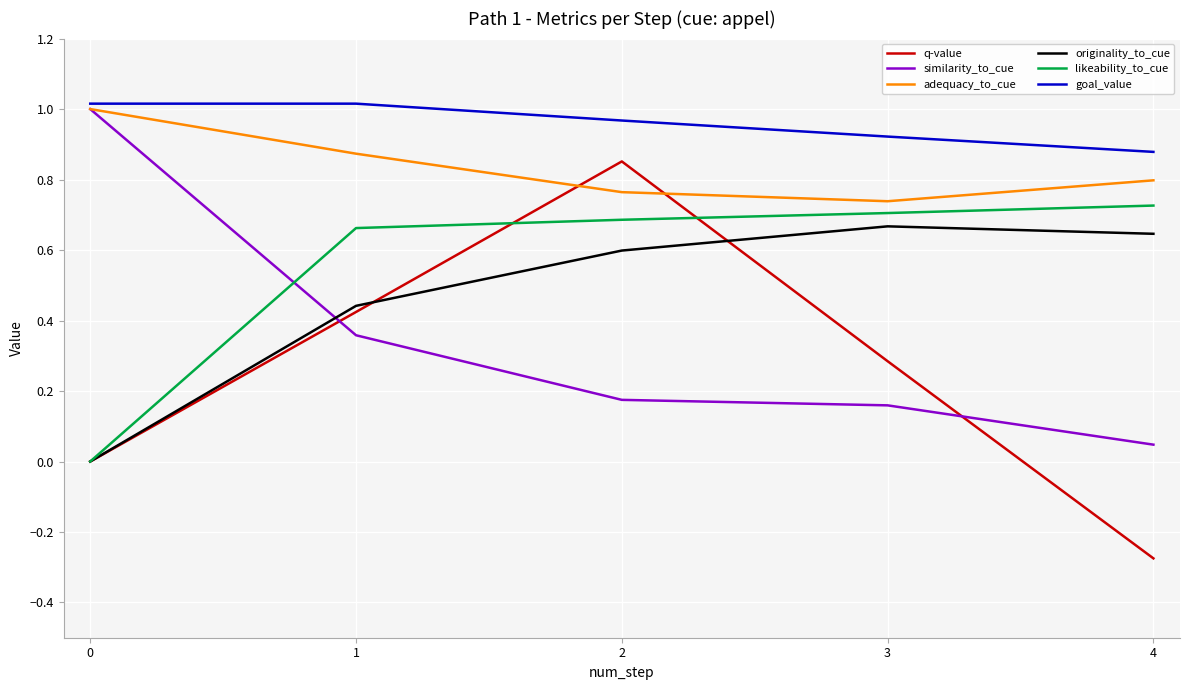

How many intersections are there between likeability_to_cue and similarity_to_cue?

1